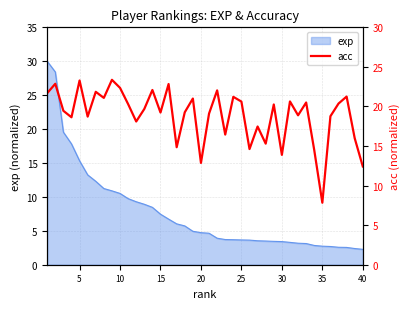

The value of exp at 20 is 1.2. True or false?

False